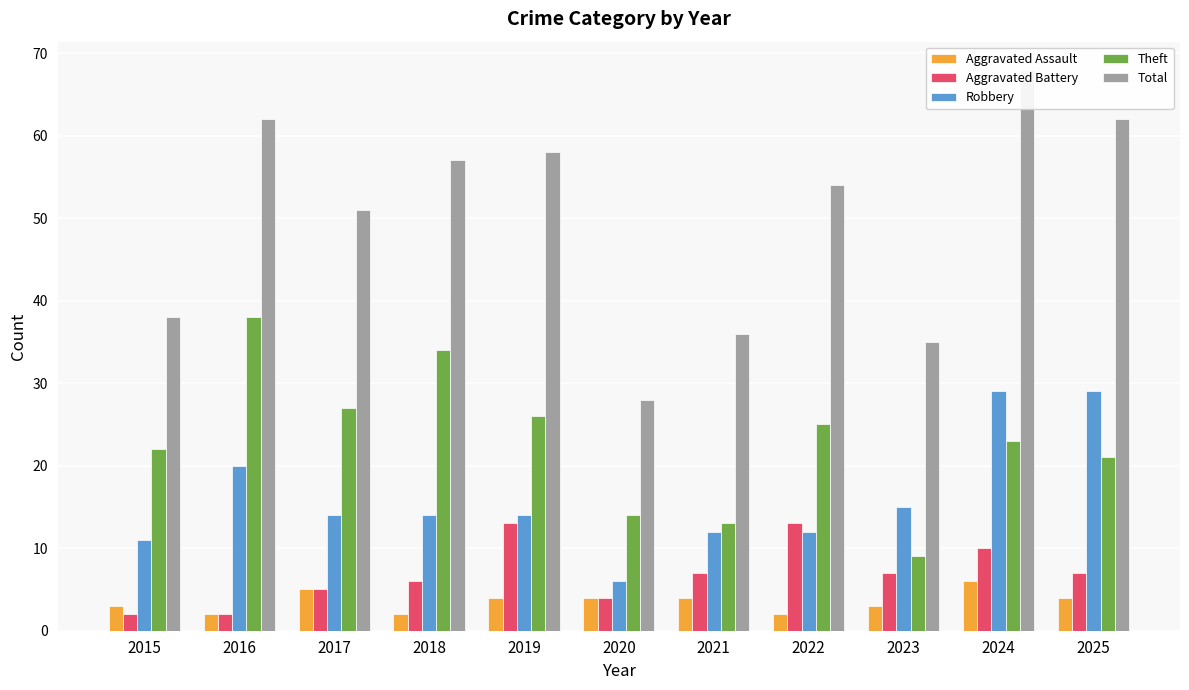

How many categories are shown in the chart?

11